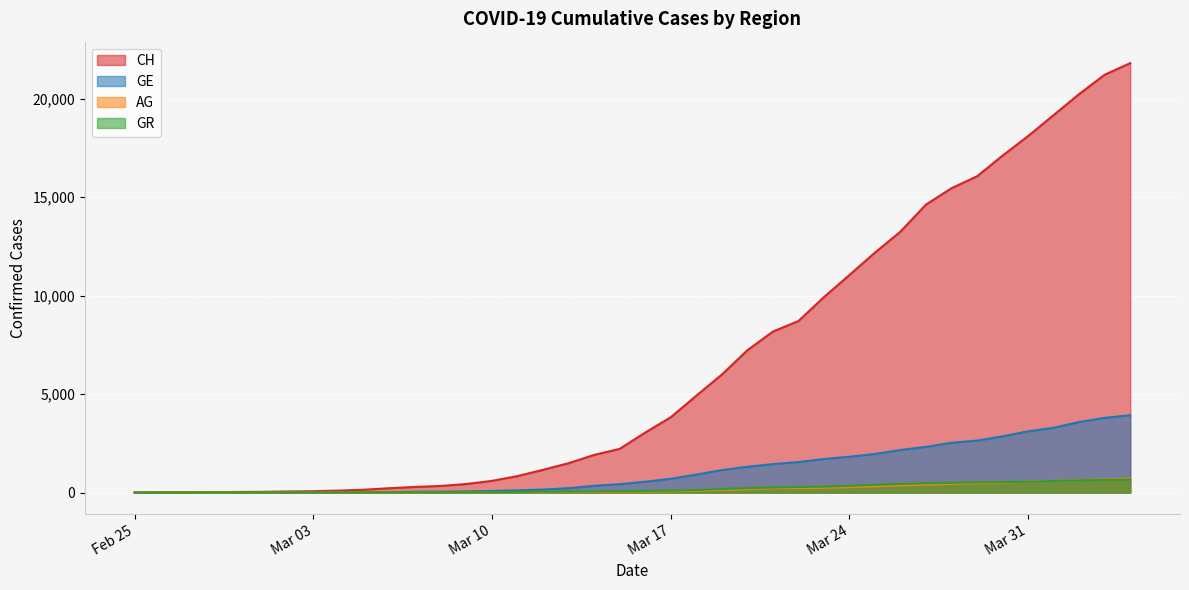

True or false: GE and AG intersect in this chart.

False